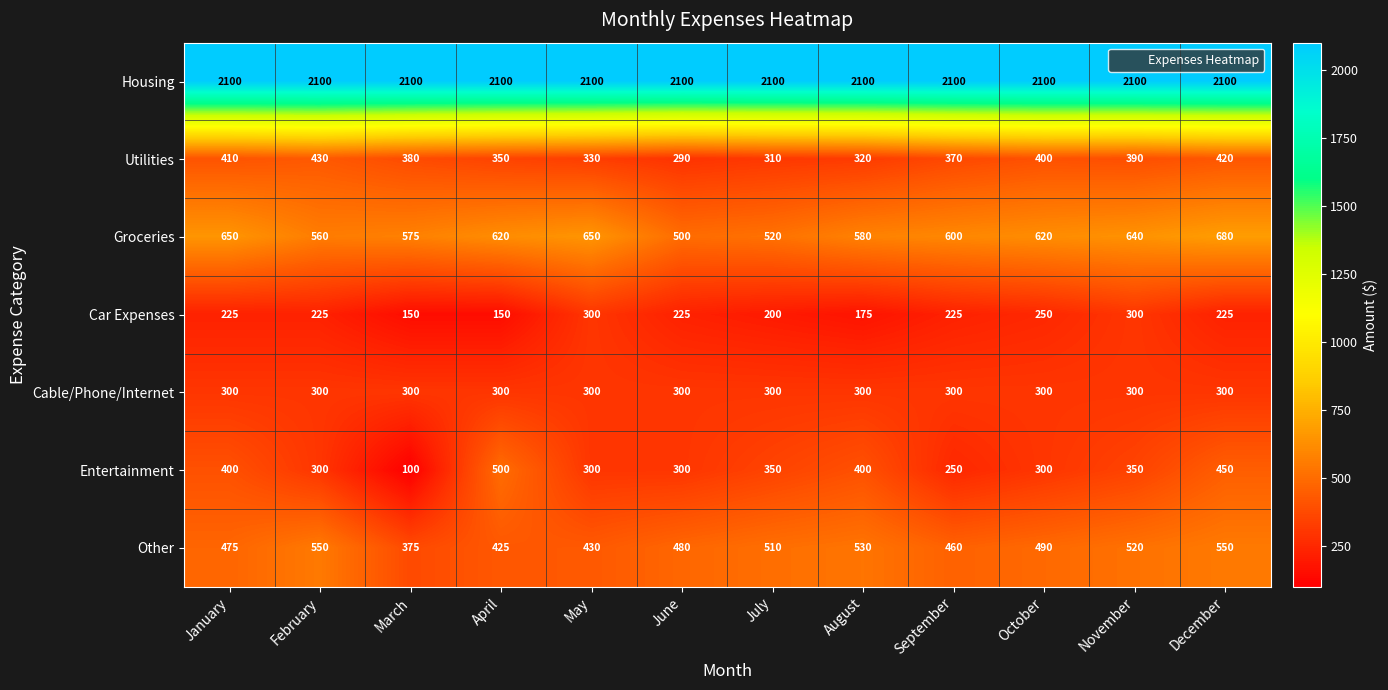

At which category is the sum across all series the highest?

December